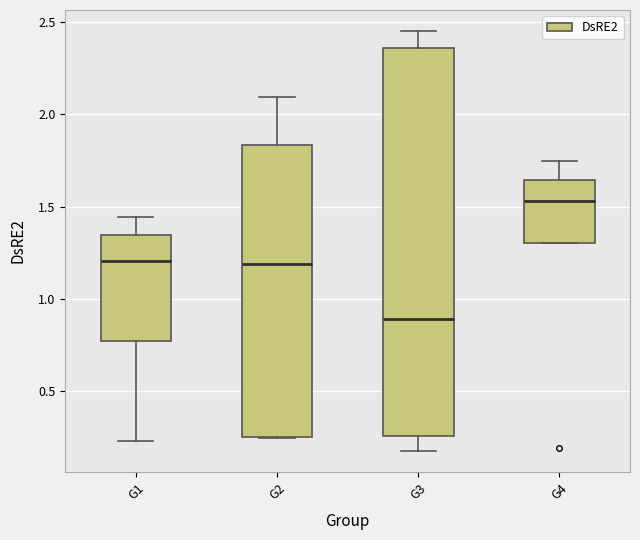

Reading left to right, read every box against the y-axis: the position of its median line, the range the box covers, and the ends of its whiskers. The values are not printed on the chart, so give them approximately, as read against the axis.

G1: median 1.20, box 0.75 to 1.35, whiskers 0.25 to 1.45
G2: median 1.20, box 0.25 to 1.85, whiskers 0.25 to 2.10
G3: median 0.90, box 0.25 to 2.35, whiskers 0.20 to 2.45
G4: median 1.55, box 1.30 to 1.65, whiskers 1.30 to 1.75